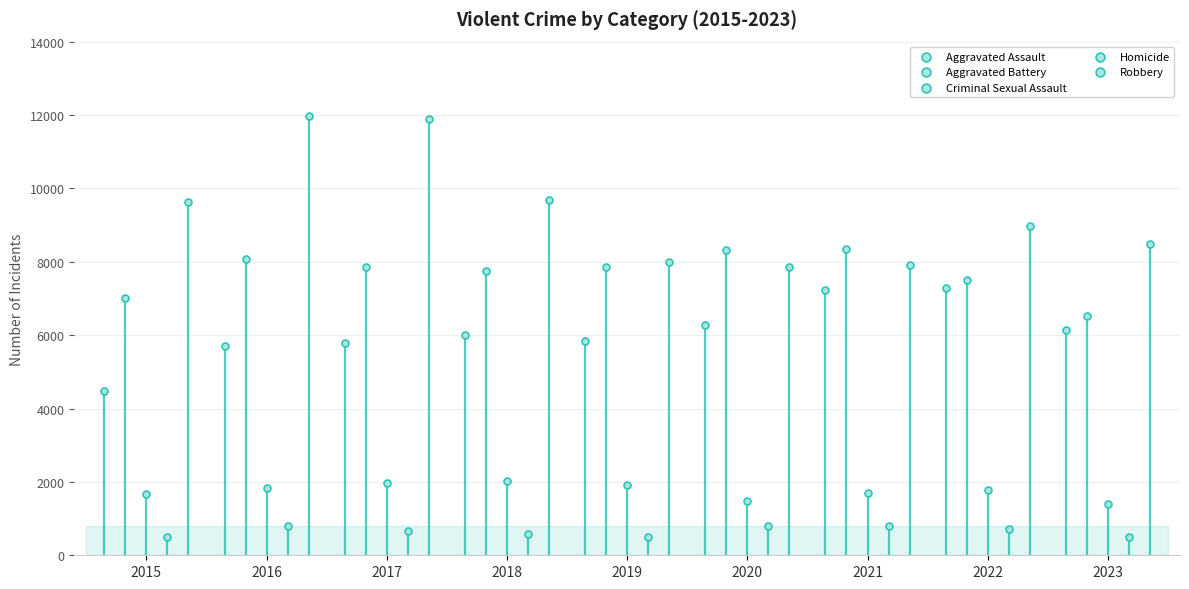

At how many categories does at least one series exceed 1926?

9